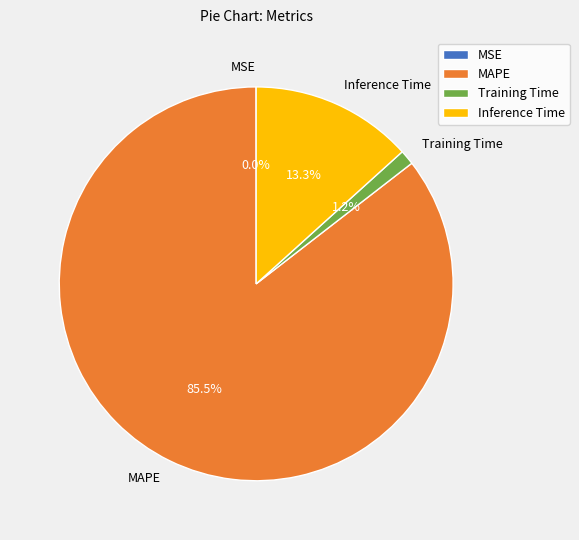

To the nearest percent, what portion does Inference Time represent?

13%